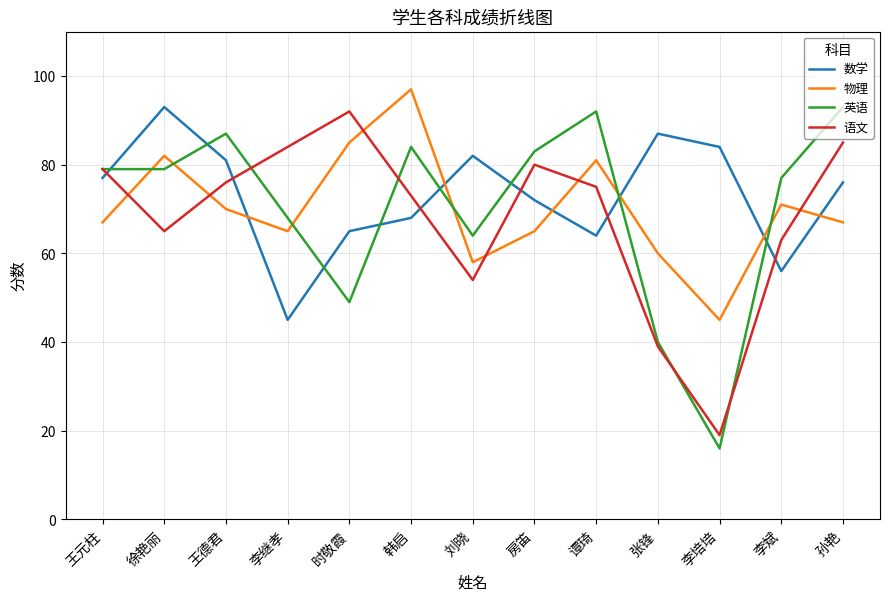

Reading right to left, transcribe all the data shown in this chart.

数学: 76	56	84	87	64	72	82	68	65	45	81	93	77
物理: 67	71	45	60	81	65	58	97	85	65	70	82	67
英语: 93	77	16	40	92	83	64	84	49	68	87	79	79
语文: 85	63	19	39	75	80	54	73	92	84	76	65	79